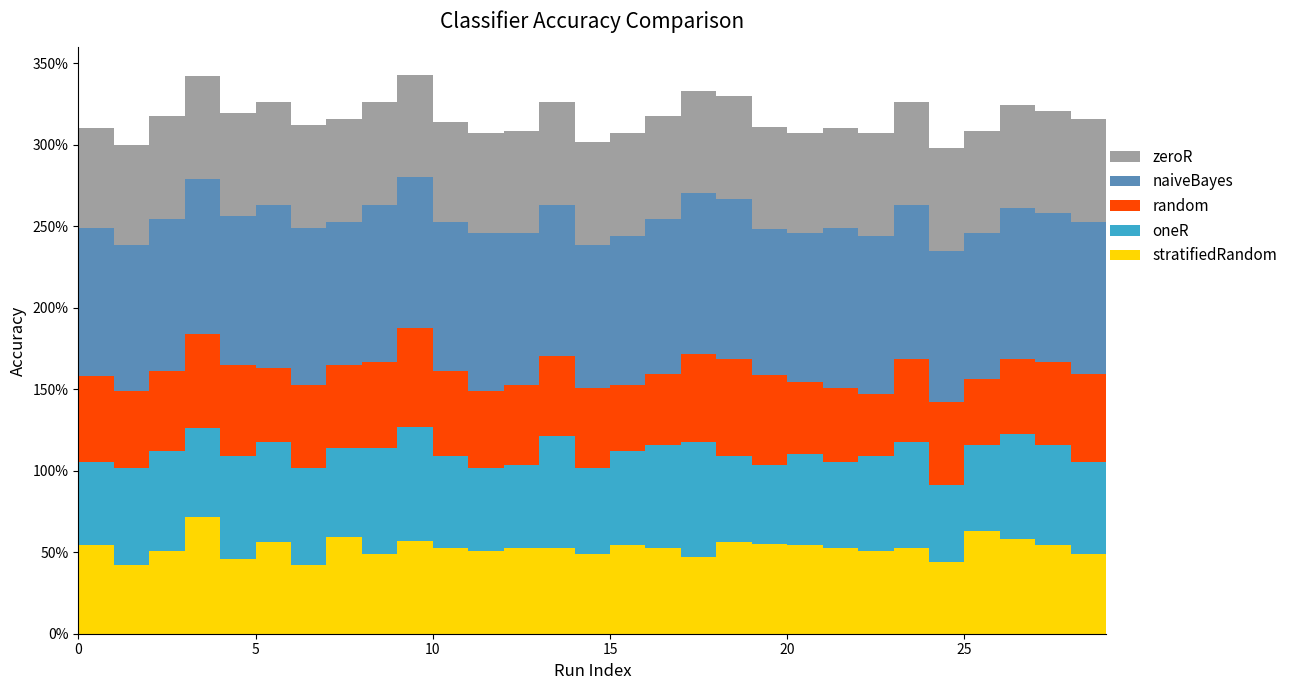

Reading right to left, list all the values displayed in this chart.

stratifiedRandom: 29=0.4	28=0.5	27=0.5	26=0.6	25=0.6	24=0.4	23=0.5	22=0.5	21=0.5	20=0.5	19=0.6	18=0.6	17=0.5	16=0.5	15=0.5	14=0.5	13=0.5	12=0.5	11=0.5	10=0.5	9=0.6	8=0.5	7=0.6	6=0.4	5=0.6	4=0.5	3=0.7	2=0.5	1=0.4	0=0.5
oneR: 29=0.6	28=0.6	27=0.6	26=0.6	25=0.5	24=0.5	23=0.6	22=0.6	21=0.5	20=0.6	19=0.5	18=0.5	17=0.7	16=0.6	15=0.6	14=0.5	13=0.7	12=0.5	11=0.5	10=0.6	9=0.7	8=0.6	7=0.5	6=0.6	5=0.6	4=0.6	3=0.5	2=0.6	1=0.6	0=0.5
random: 29=0.5	28=0.5	27=0.5	26=0.5	25=0.4	24=0.5	23=0.5	22=0.4	21=0.5	20=0.4	19=0.6	18=0.6	17=0.5	16=0.4	15=0.4	14=0.5	13=0.5	12=0.5	11=0.5	10=0.5	9=0.6	8=0.5	7=0.5	6=0.5	5=0.5	4=0.6	3=0.6	2=0.5	1=0.5	0=0.5
naiveBayes: 29=0.9	28=0.9	27=0.9	26=0.9	25=0.9	24=0.9	23=0.9	22=1.0	21=1.0	20=0.9	19=0.9	18=1.0	17=1.0	16=0.9	15=0.9	14=0.9	13=0.9	12=0.9	11=1.0	10=0.9	9=0.9	8=1.0	7=0.9	6=1.0	5=1.0	4=0.9	3=0.9	2=0.9	1=0.9	0=0.9
zeroR: 29=0.6	28=0.6	27=0.6	26=0.6	25=0.6	24=0.6	23=0.6	22=0.6	21=0.6	20=0.6	19=0.6	18=0.6	17=0.6	16=0.6	15=0.6	14=0.6	13=0.6	12=0.6	11=0.6	10=0.6	9=0.6	8=0.6	7=0.6	6=0.6	5=0.6	4=0.6	3=0.6	2=0.6	1=0.6	0=0.6